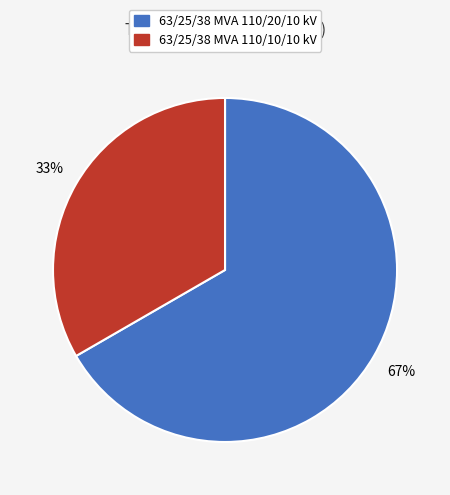

Is the sum of 63/25/38 MVA 110/20/10 kV and 63/25/38 MVA 110/10/10 kV greater than half?

Yes